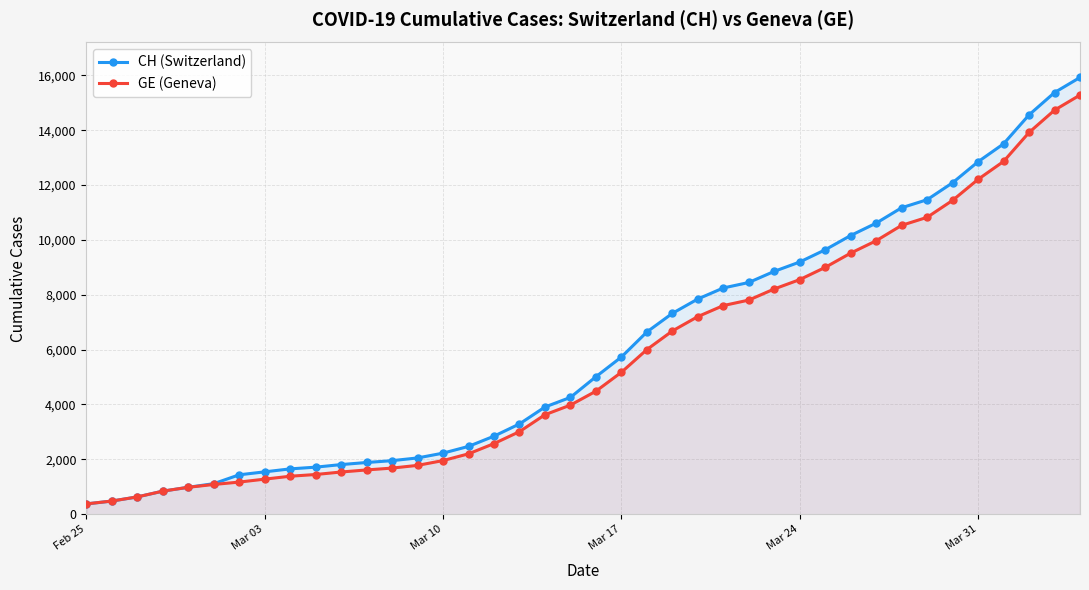

What are all the series names shown in the legend?

CH (Switzerland), GE (Geneva)